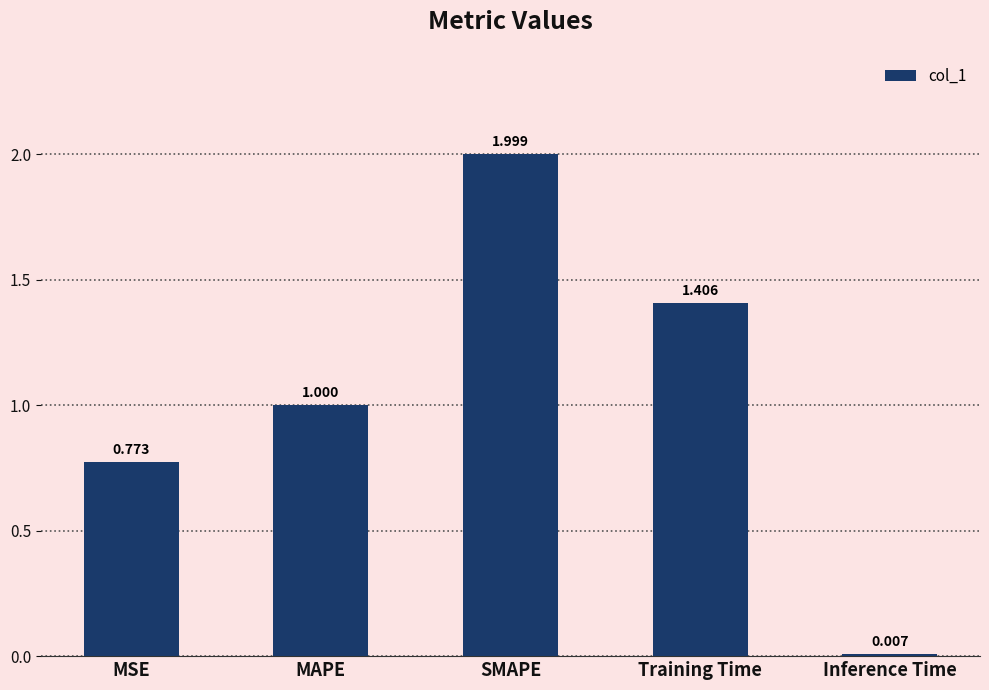

Between MSE and Inference Time, which is larger?

MSE